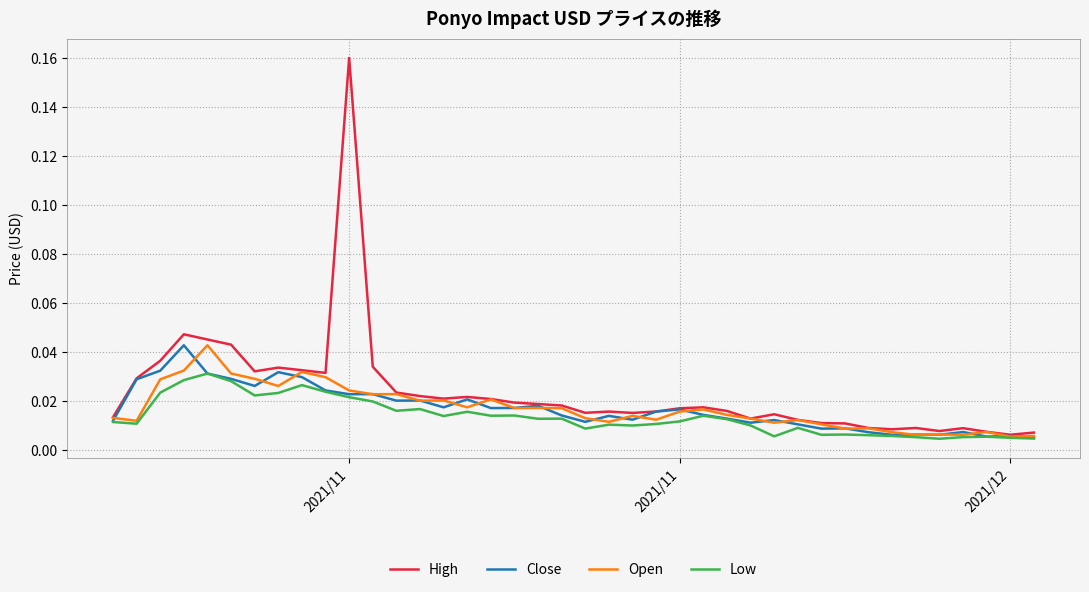

Which series has the largest range (max minus min)?

High